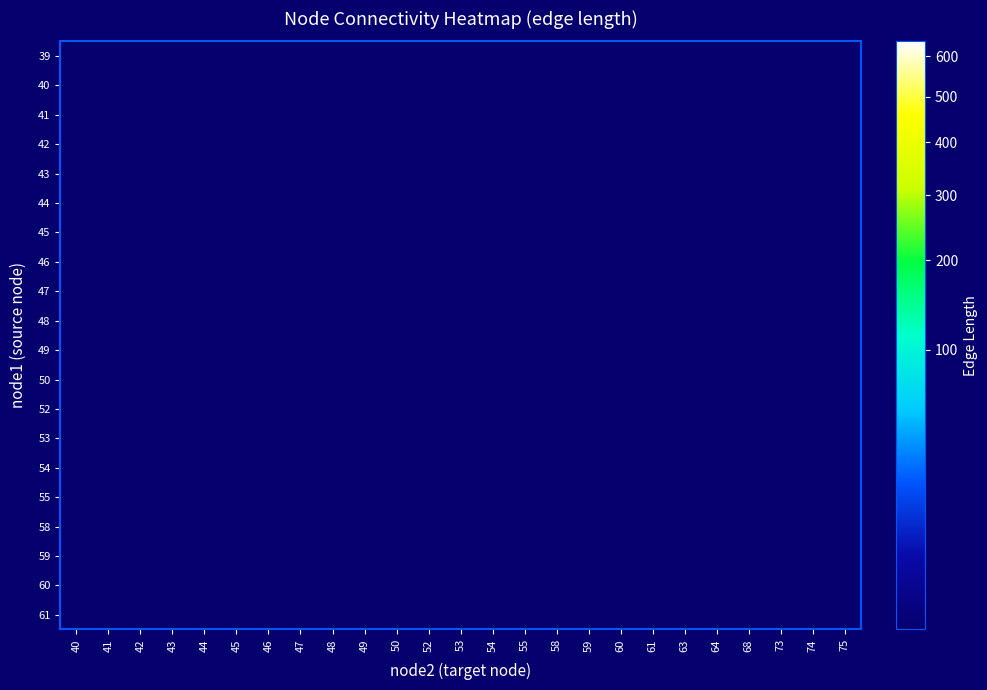

Rank the series by their maximum value, from highest to lowest.

40, 39, 41, 42, 44, 43, 45, 61, 60, 52, 53, 58, 46, 54, 47, 48, 49, 50, 55, 59